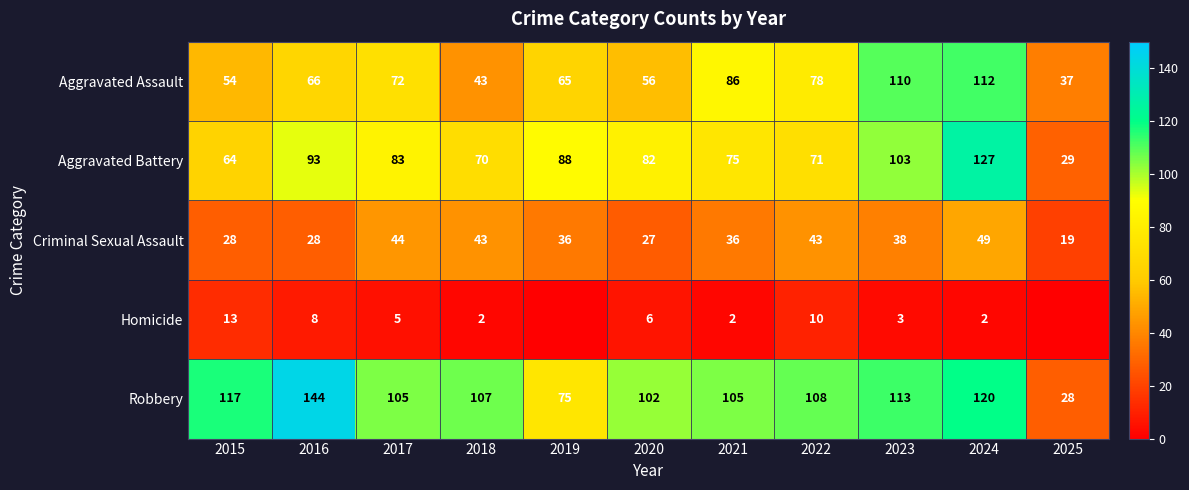

The Criminal Sexual Assault series shows 28 at 2015. True or false?

True